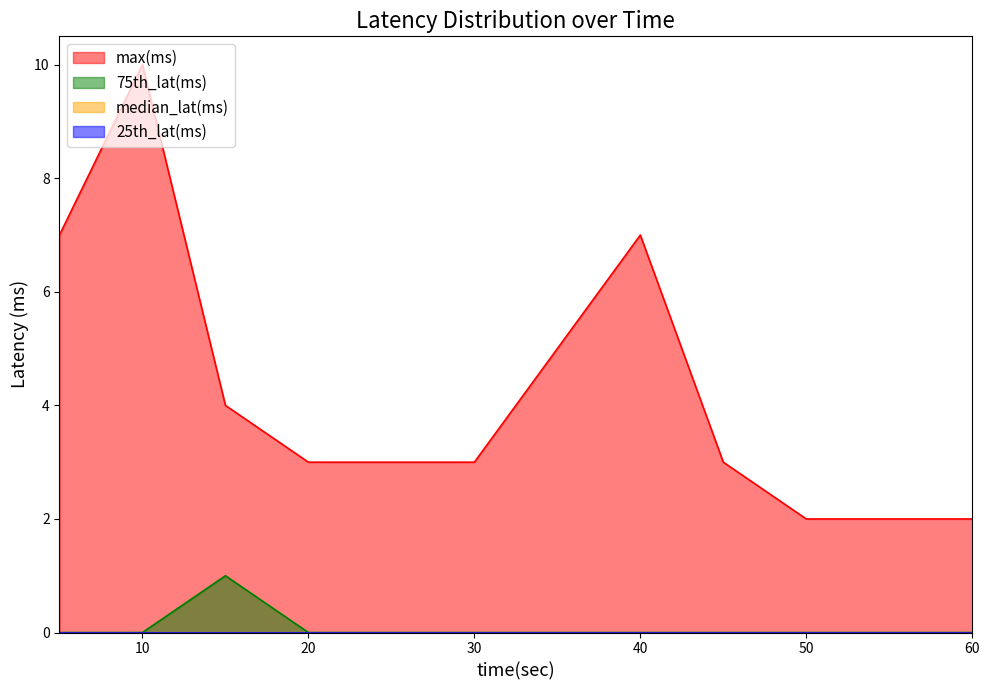

Which series has the widest spread of values?

max(ms)